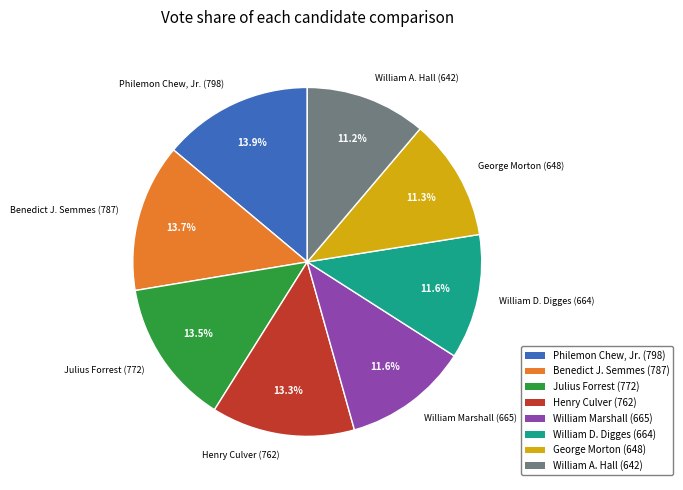

Between William A. Hall and Philemon Chew, Jr., which is larger?

Philemon Chew, Jr.